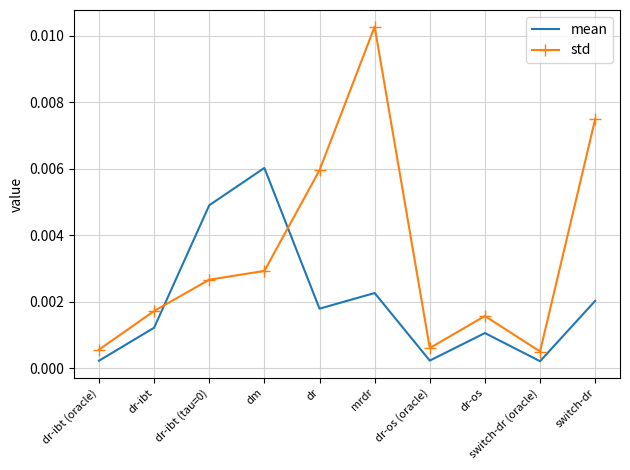

True or false: std and mean intersect in this chart.

True